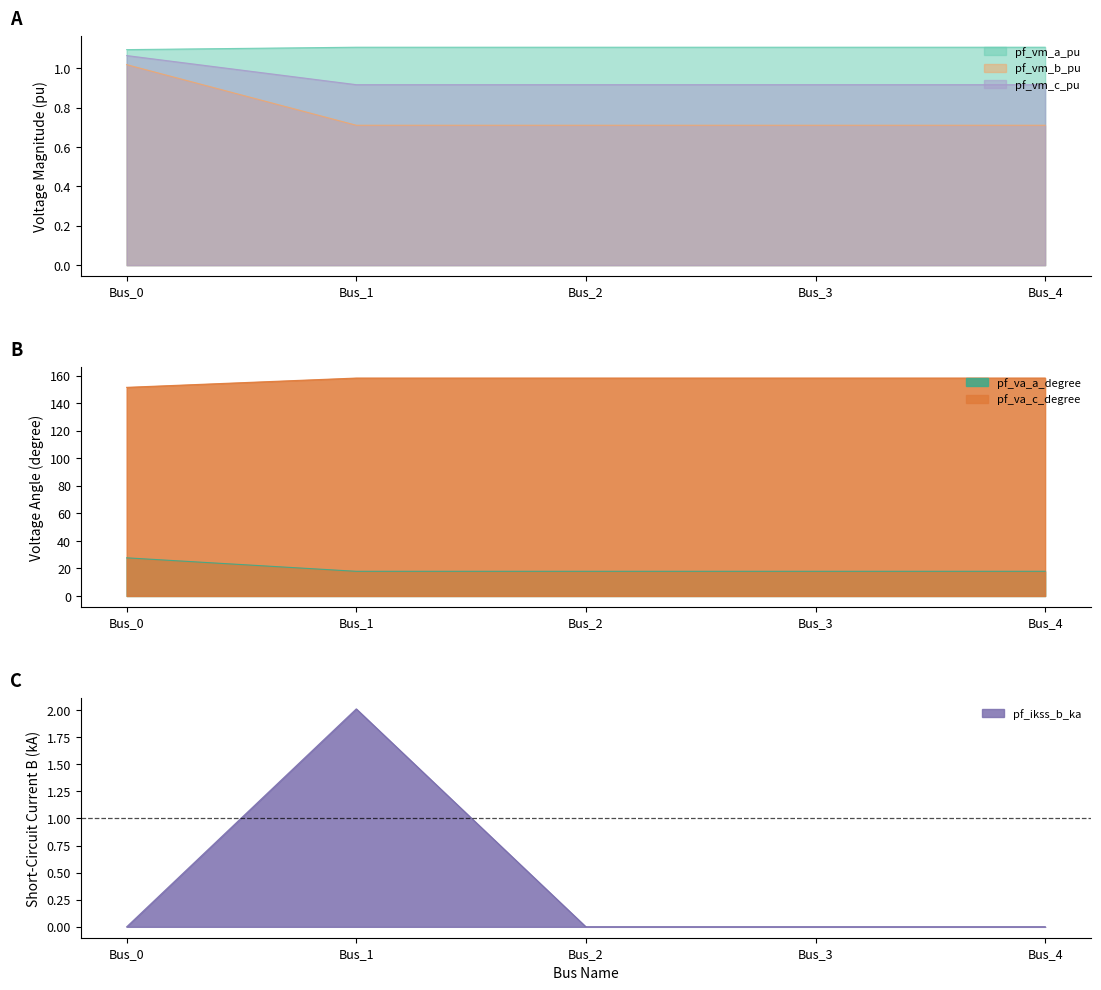

True or false: pf_vm_b_pu has a value of 0.9 at Bus_2.

False